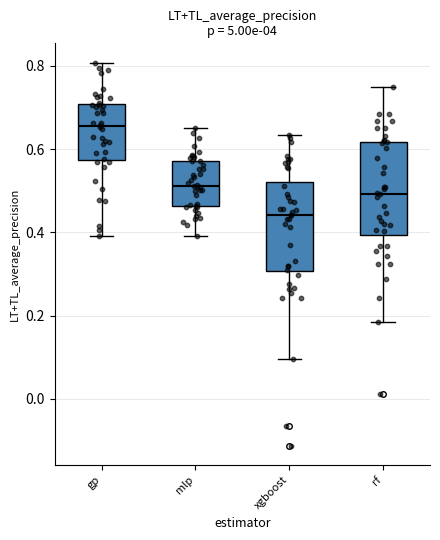

Reading left to right, read every box against the y-axis: the position of its median line, the range the box covers, and the ends of its whiskers. The values are not printed on the chart, so give them approximately, as read against the axis.

gp: median 0.66, box 0.58 to 0.70, whiskers 0.40 to 0.80
mlp: median 0.52, box 0.46 to 0.58, whiskers 0.40 to 0.66
xgboost: median 0.44, box 0.30 to 0.52, whiskers 0.10 to 0.64
rf: median 0.50, box 0.40 to 0.62, whiskers 0.18 to 0.74